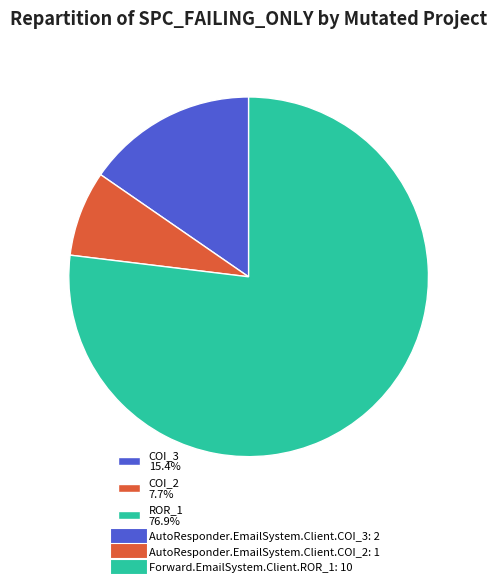

Which has a higher value, ROR_1 76.9% or COI_3 15.4%?

ROR_1 76.9%